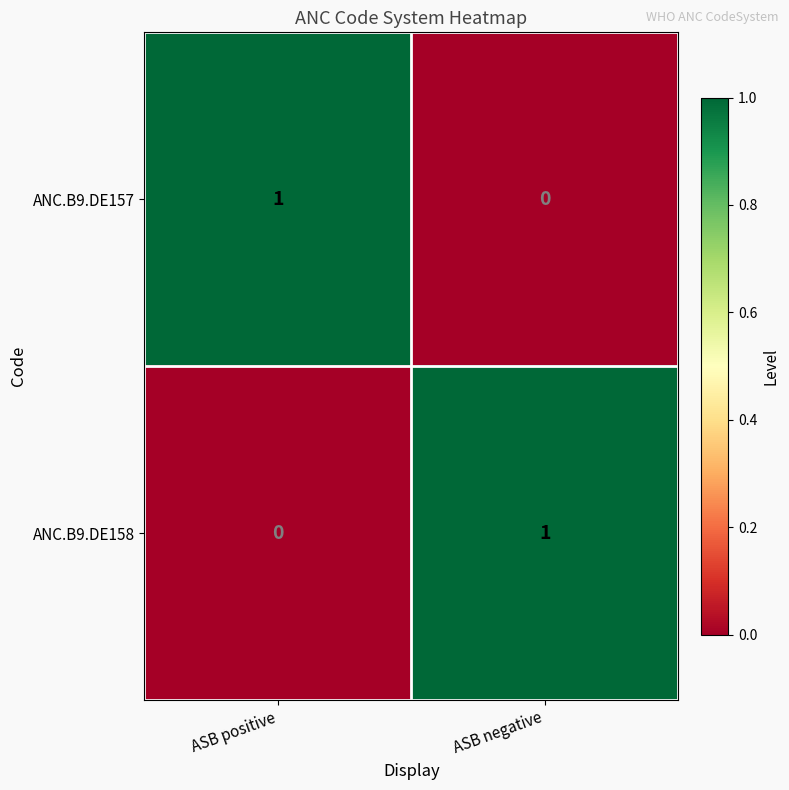

At ASB positive, list the series in order from largest to smallest.

ANC.B9.DE157, ANC.B9.DE158